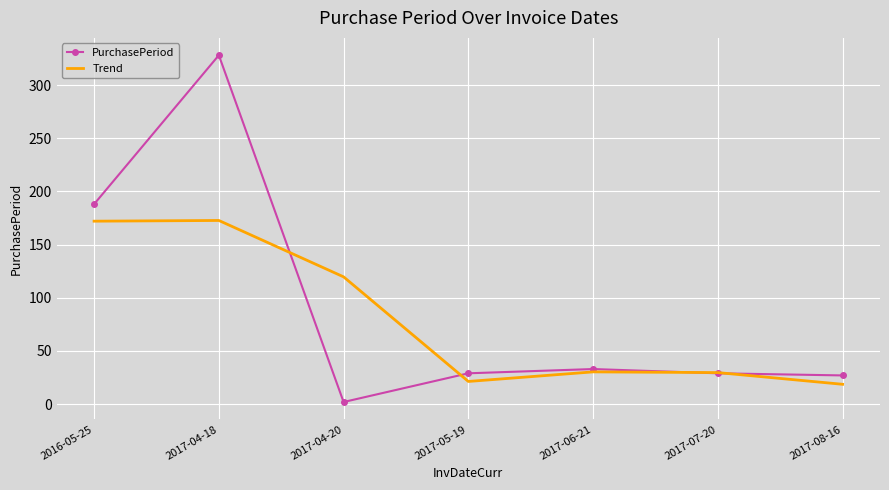

What is the maximum value for PurchasePeriod?

328.0